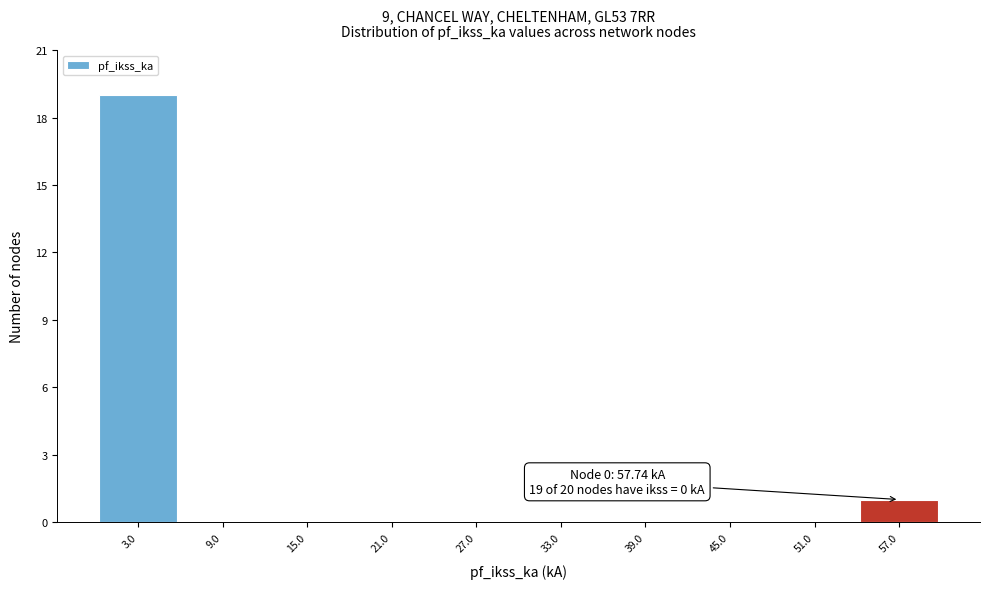

Over which range of the x-axis is the bar tallest?

0 to 6